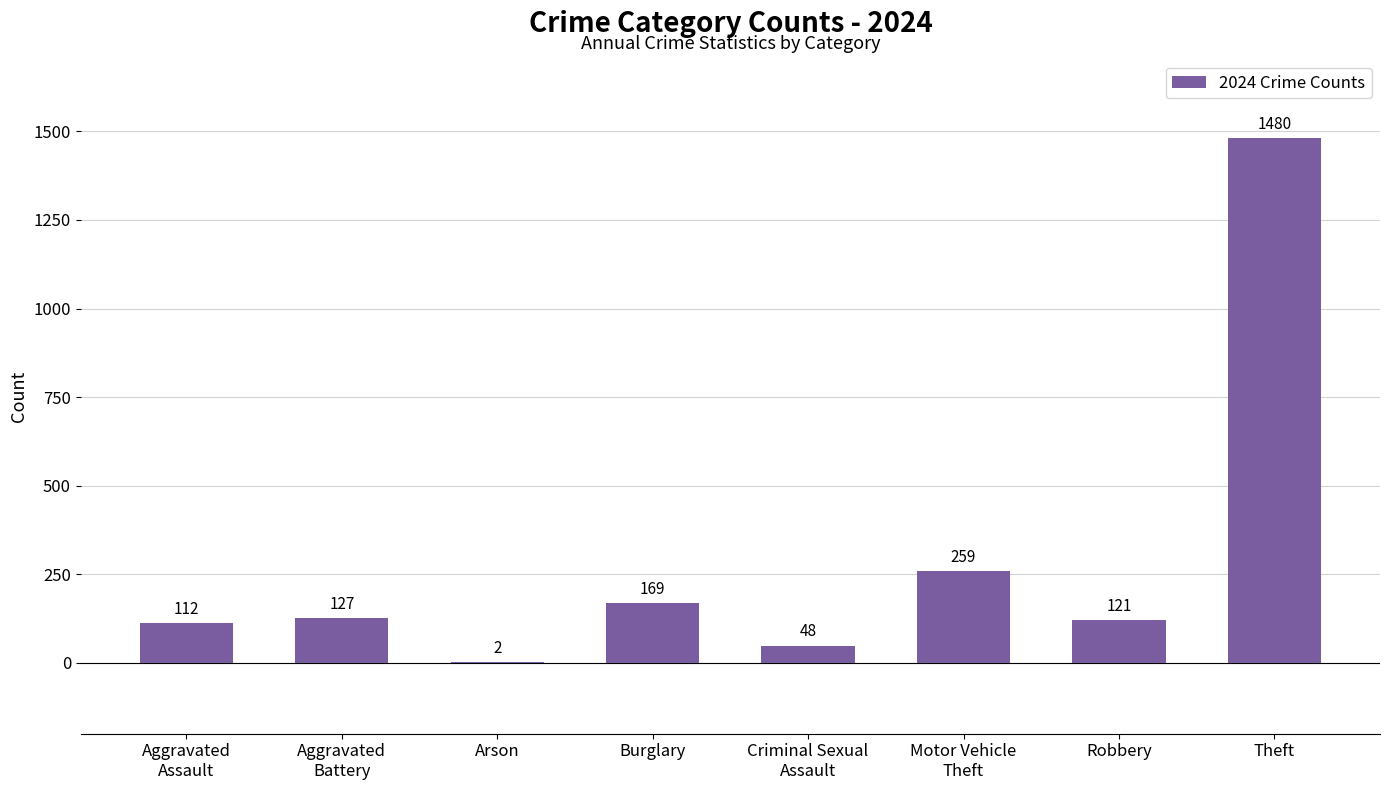

What is the greatest value displayed?

1480